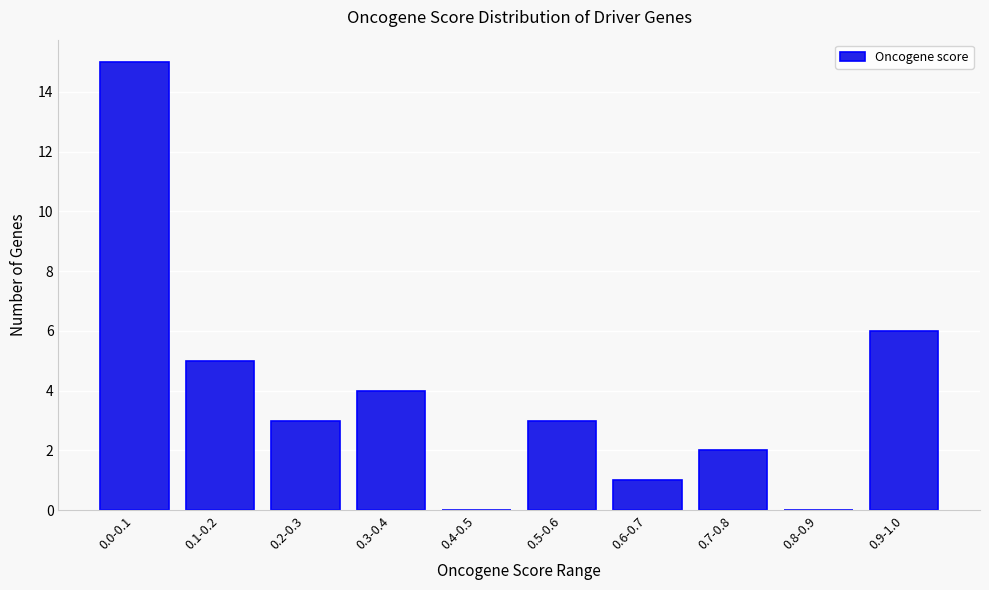

Reading left to right, list all the values displayed in this chart.

0.0-0.1=15	0.1-0.2=5	0.2-0.3=3	0.3-0.4=4	0.4-0.5=0	0.5-0.6=3	0.6-0.7=1	0.7-0.8=2	0.8-0.9=0	0.9-1.0=6